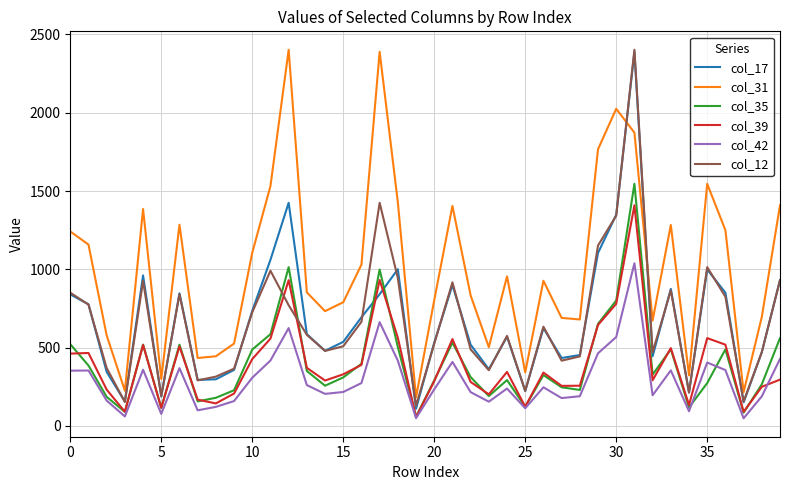

Which series has the largest total across all categories?

col_31